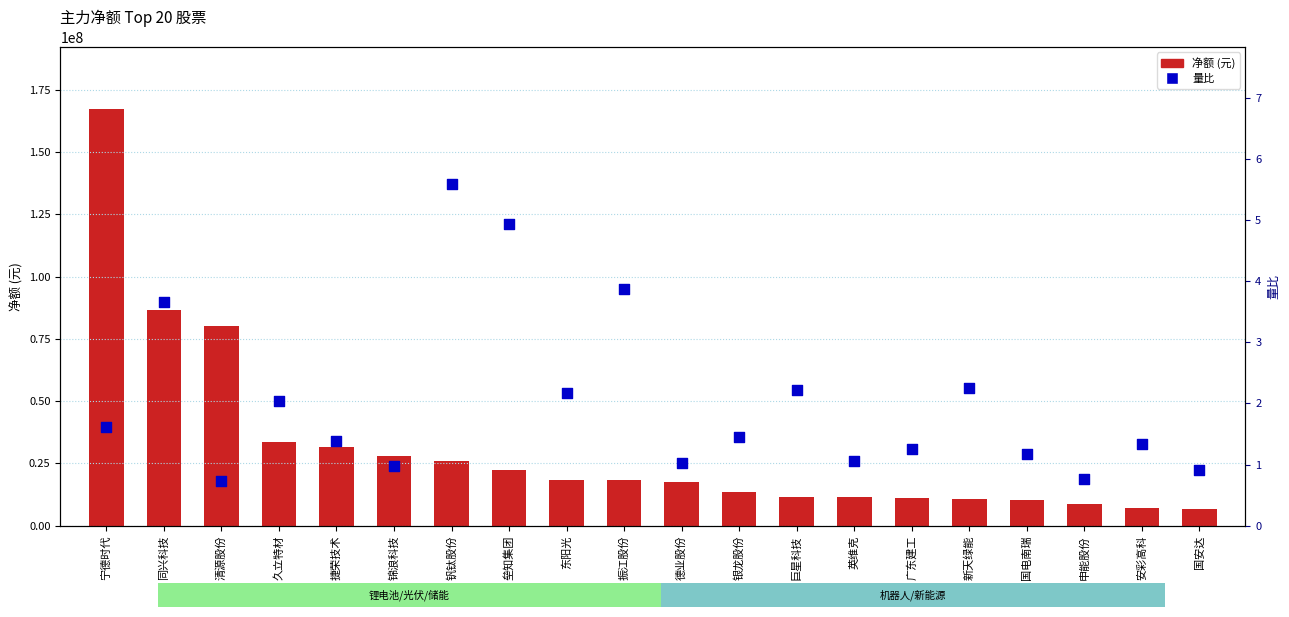

Which series reaches the maximum Y coordinate?

净额